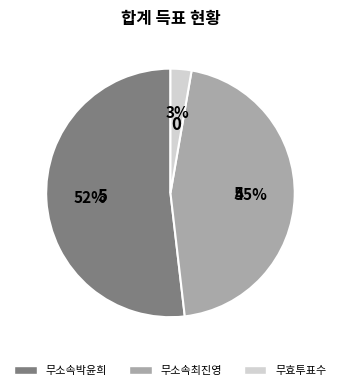

Which has a higher value, 무소속최진영 or 무효투표수?

무소속최진영